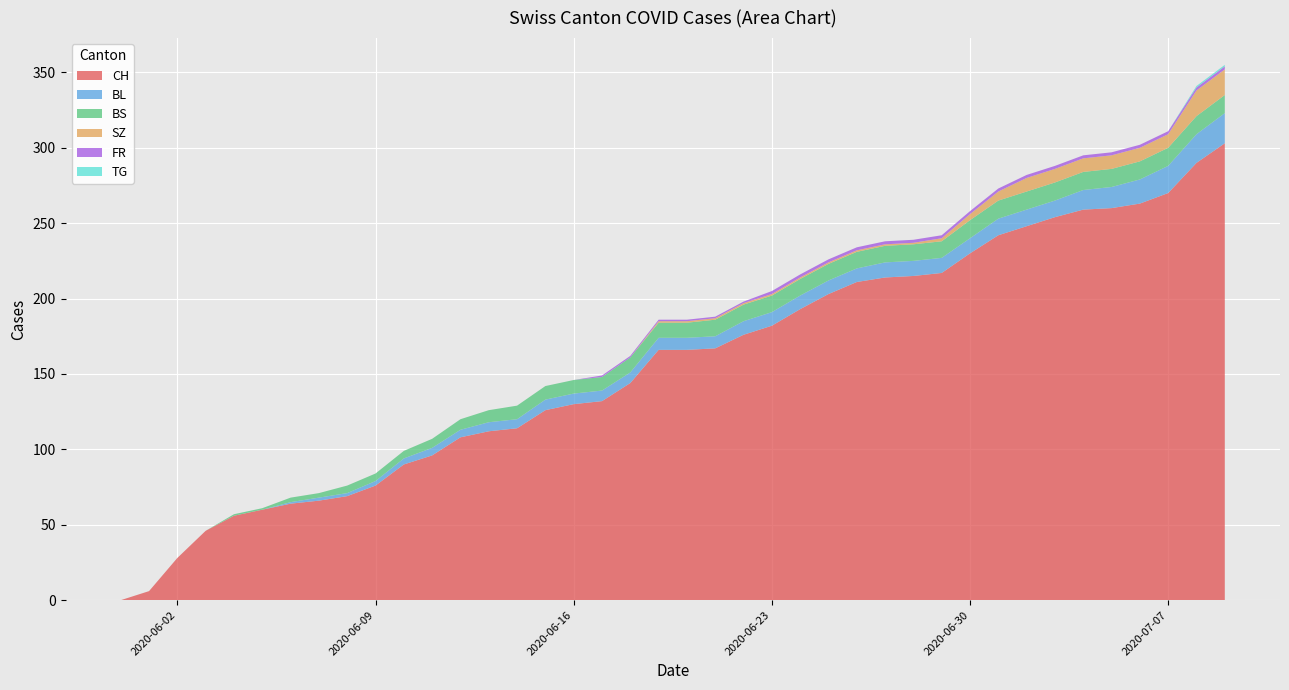

Reading right to left, extract all data points from this chart.

CH: 303	290	270	263	260	259	254	248	242	230	217	215	214	211	203	193	182	176	167	166	166	144	132	130	126	114	112	108	96	90	76	69	66	64	60	56	46	28	6	0
BL: 20	19	18	16	14	13	11	11	11	10	10	10	10	9	9	9	9	9	8	8	8	7	7	7	7	6	6	5	5	4	3	2	2	1	0	0	0	0	0	0
BS: 12	12	12	12	12	12	12	12	12	12	11	11	11	11	11	11	11	11	11	10	10	10	9	9	9	9	8	7	6	5	5	5	3	3	1	1	0	0	0	0
SZ: 17	17	9	9	9	9	9	9	6	4	2	1	1	1	1	1	1	1	1	1	1	0	0	0	0	0	0	0	0	0	0	0	0	0	0	0	0	0	0	0
FR: 2	2	2	2	2	2	2	2	2	2	2	2	2	2	2	2	2	1	1	1	1	1	1	0	0	0	0	0	0	0	0	0	0	0	0	0	0	0	0	0
TG: 1	1	0	0	0	0	0	0	0	0	0	0	0	0	0	0	0	0	0	0	0	0	0	0	0	0	0	0	0	0	0	0	0	0	0	0	0	0	0	0